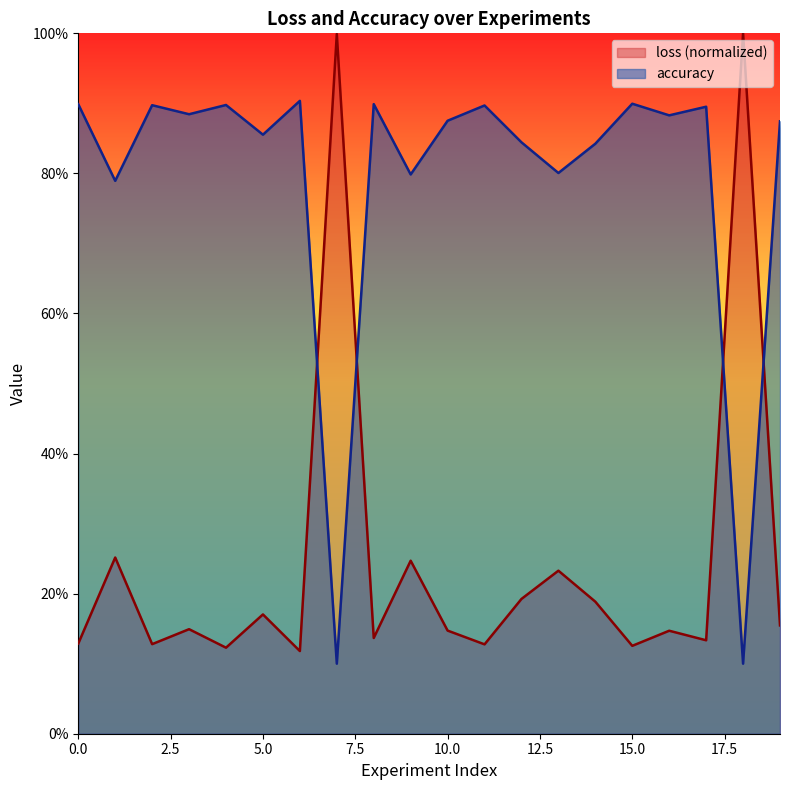

At which label is loss closest to 0?

6